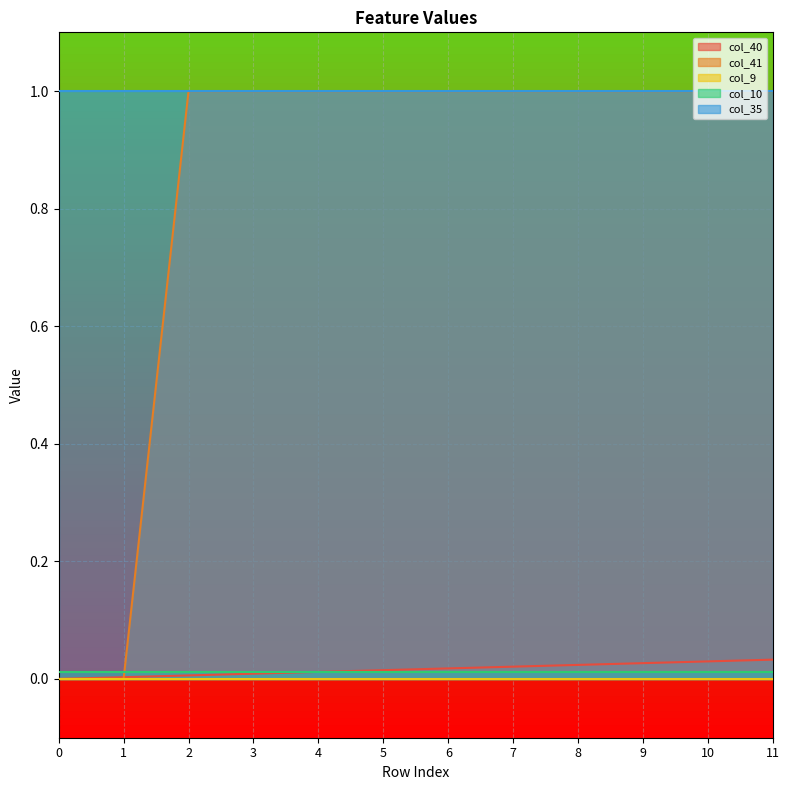

Does the chart have visible grid lines?

Yes